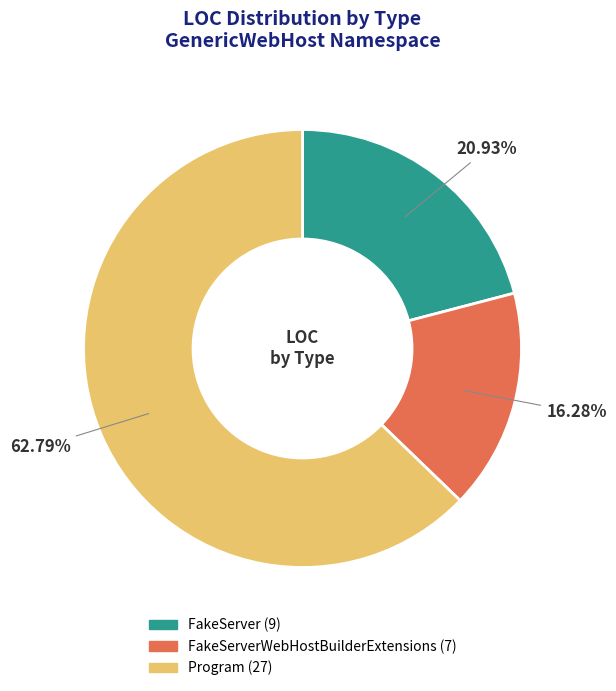

How many segments does this pie chart have?

3